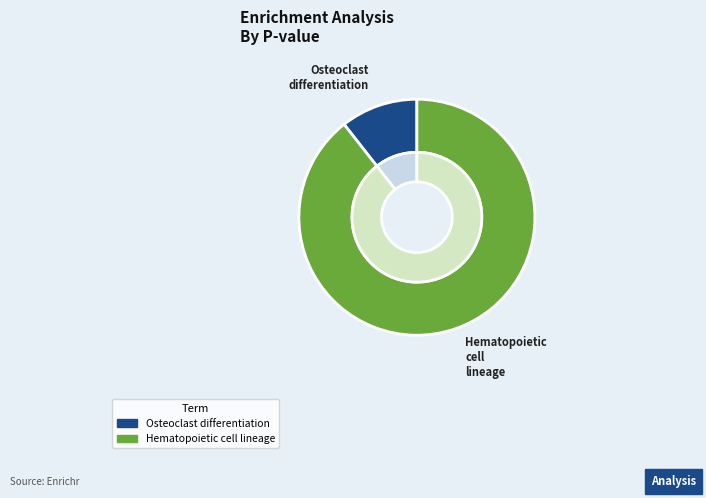

Which category has the smallest portion of the pie?

Osteoclast differentiation